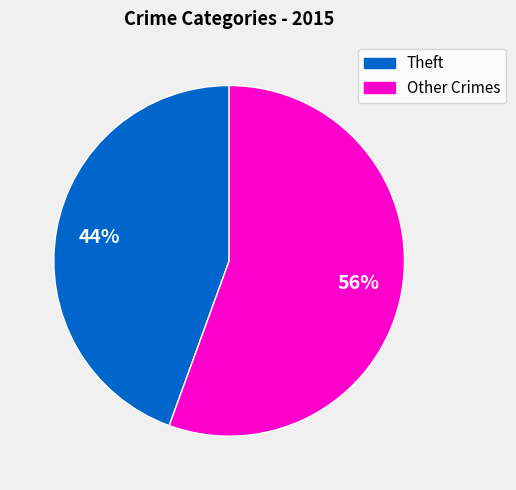

Does any single category account for the majority?

Yes